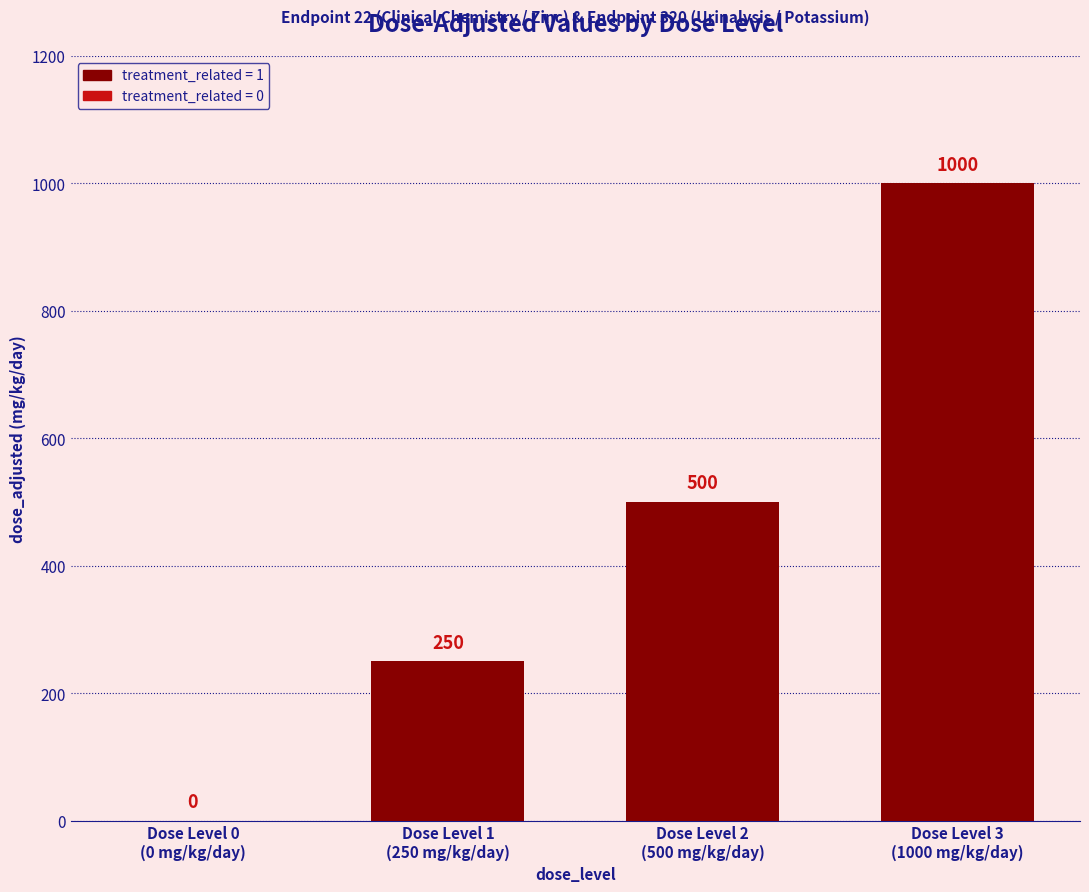

How many values are above zero?

3